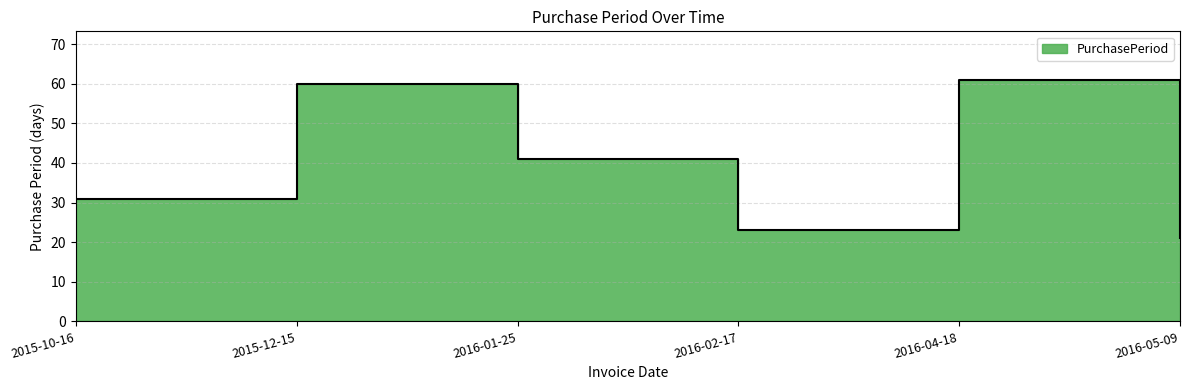

What is the average value?

40